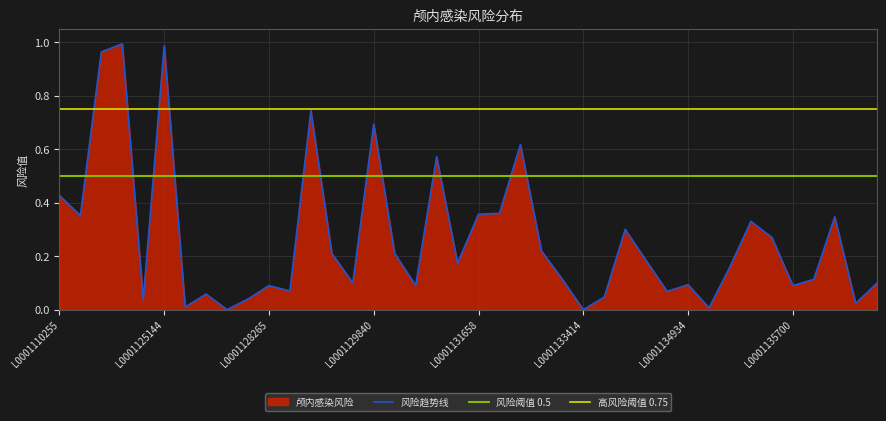

What is the value of the 33rd point from the left?

0.2